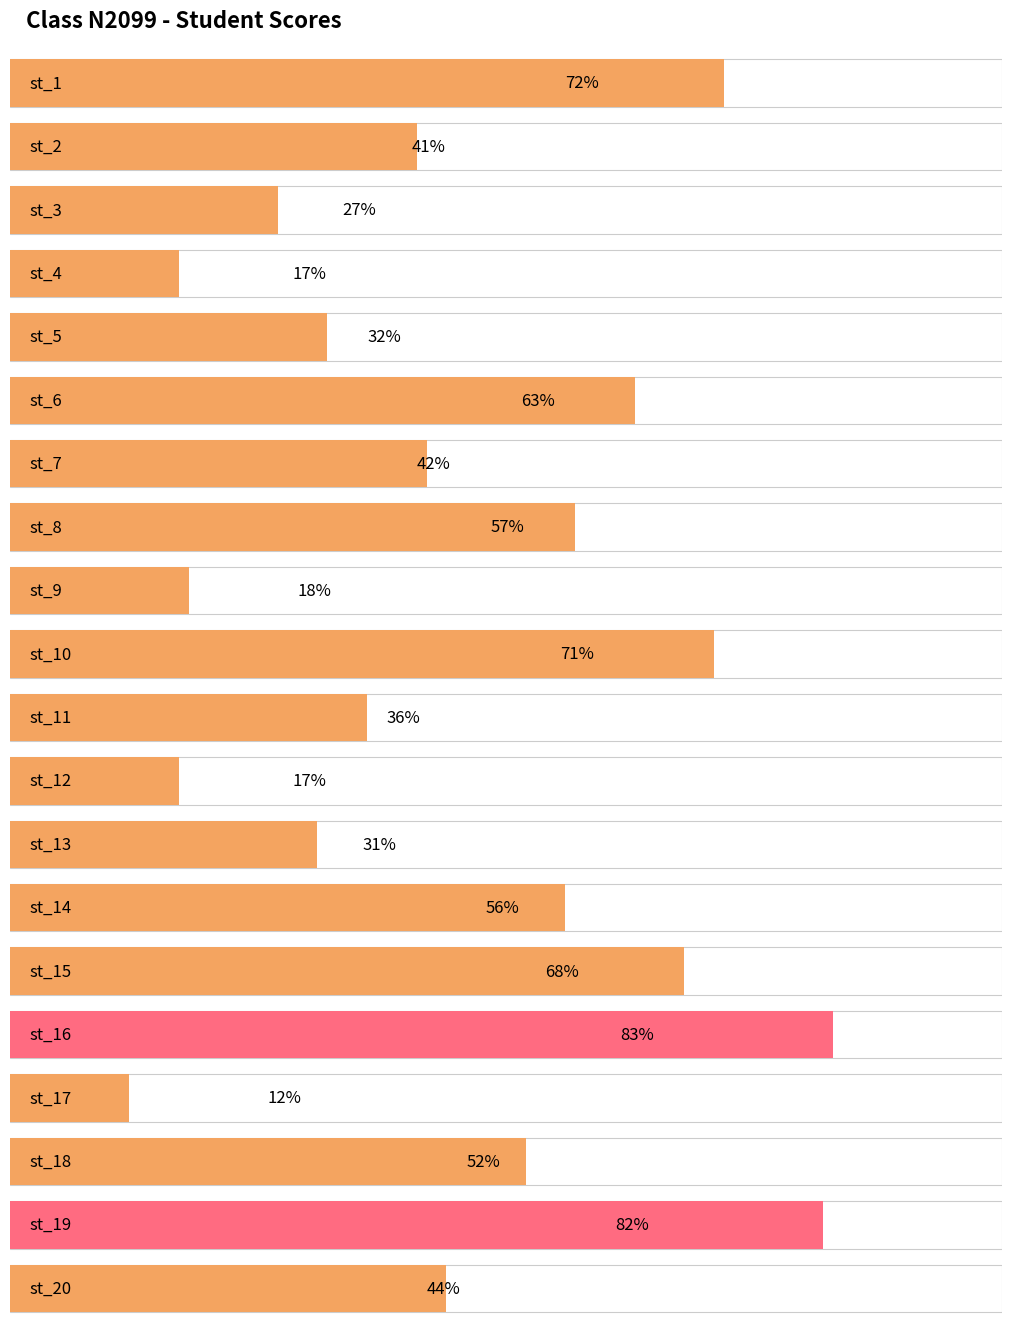

Reading left to right, transcribe all the data shown in this chart.

72	41	27	17	32	63	42	57	18	71	36	17	31	56	68	83	12	52	82	44